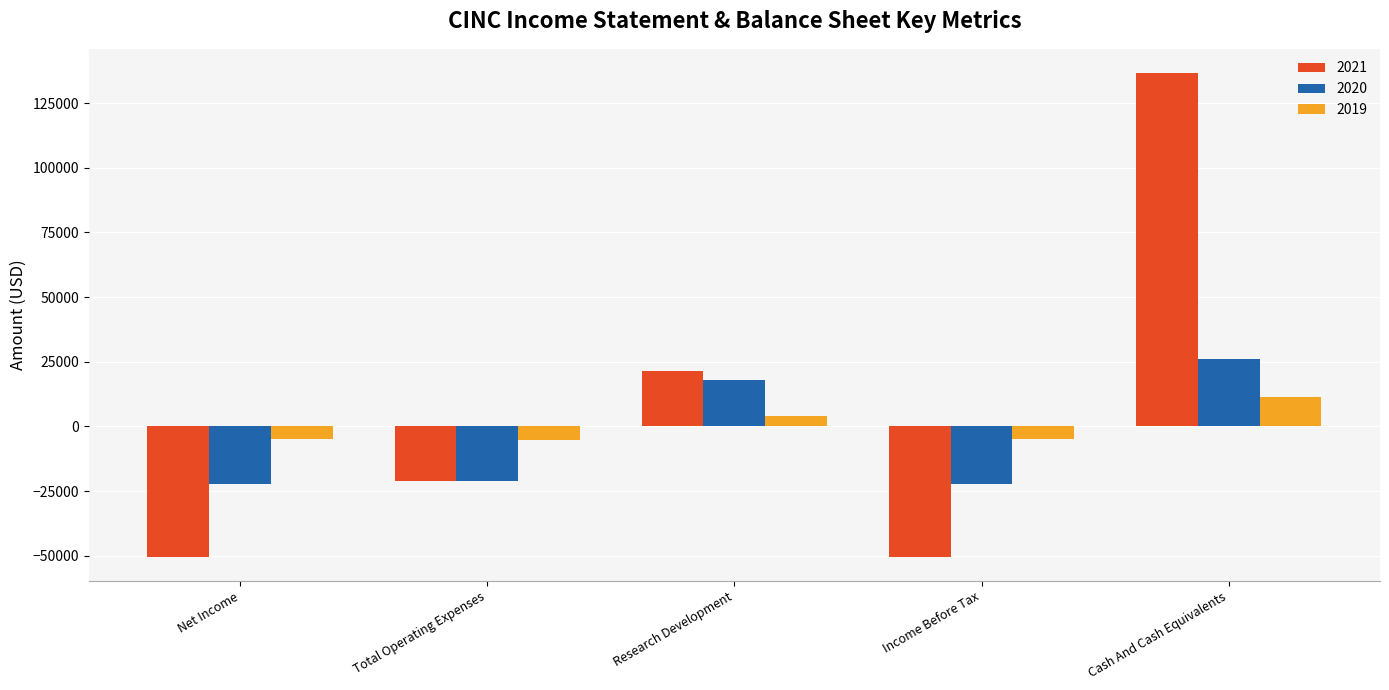

How many bars are there in total?

15